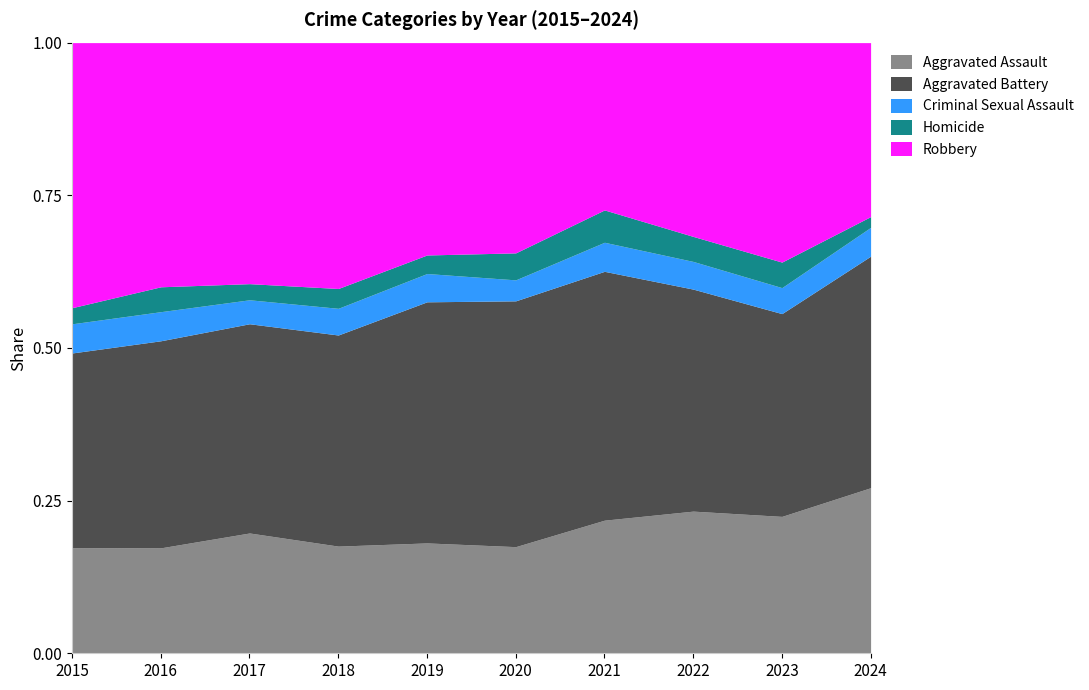

What is the value of the Homicide point at the 1st from the left?

32